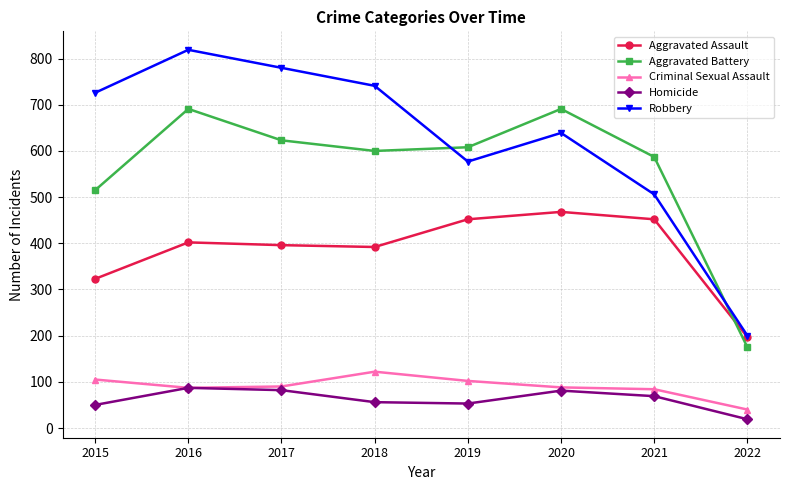

What is the smallest value displayed?

19